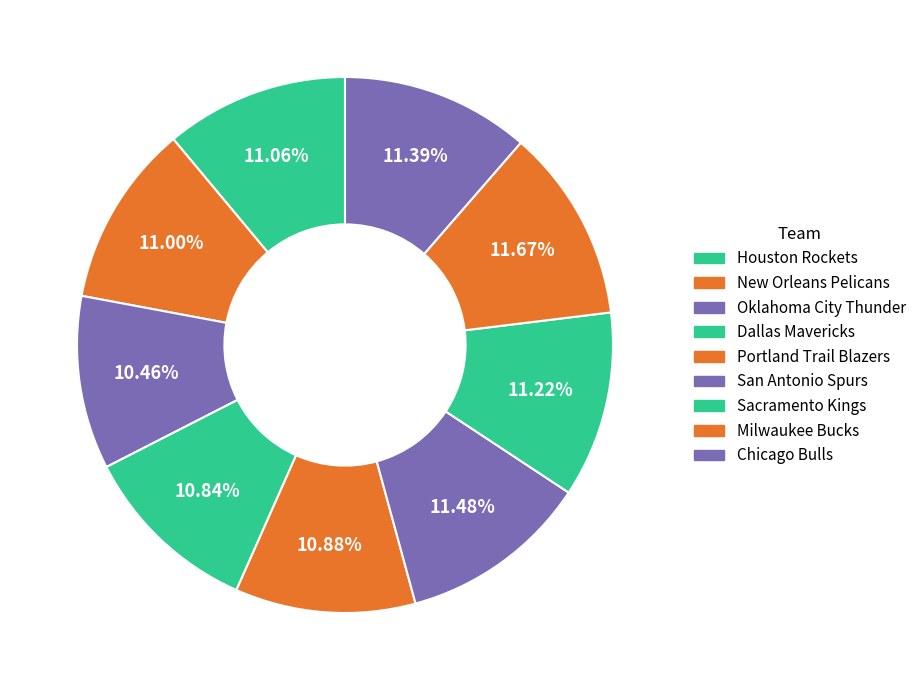

How many segments does this pie chart have?

9